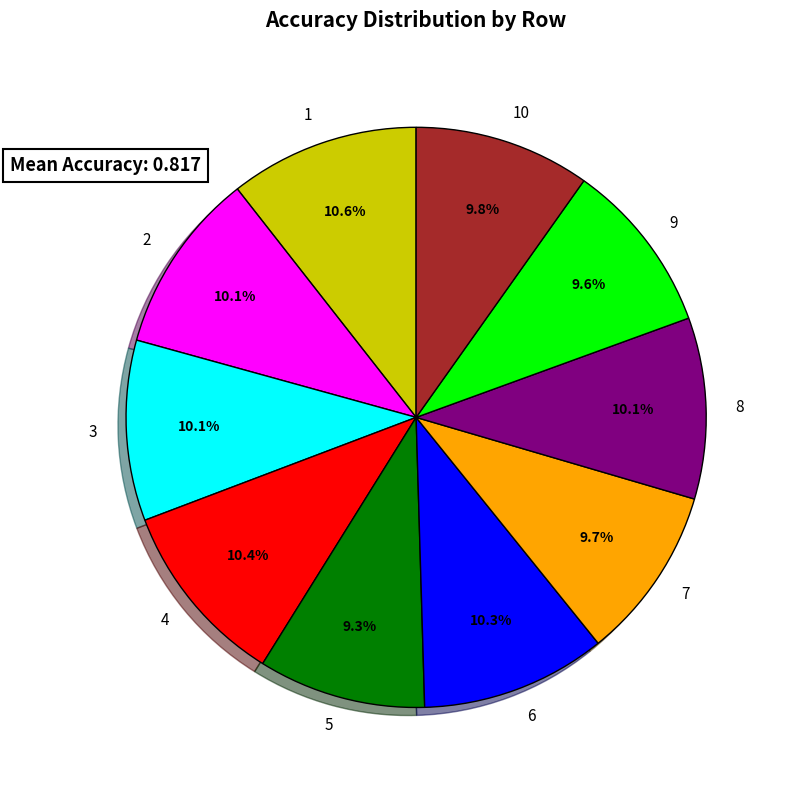

Is 4 the majority of the pie?

No